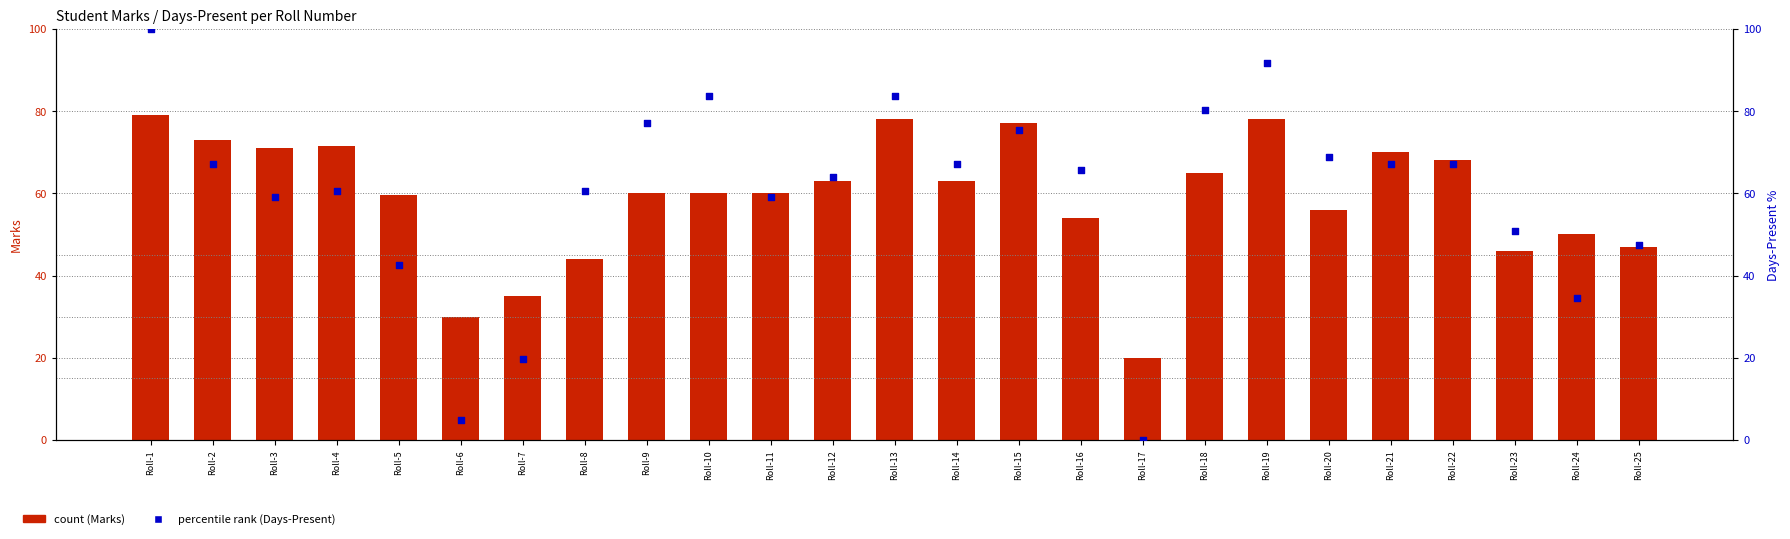

Which series has the largest total across all categories?

percentile rank (Days-Present)